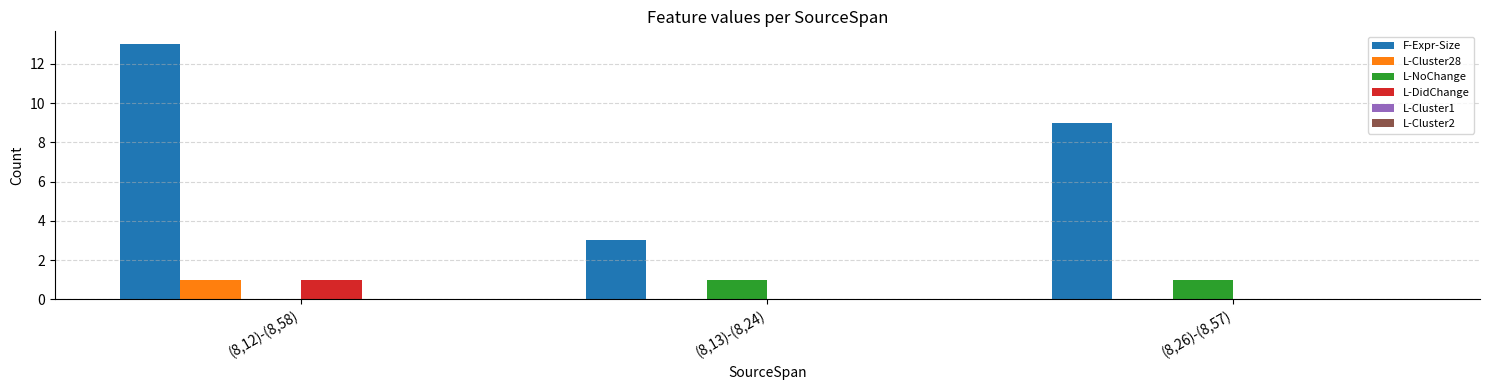

Reading left to right, list all the values displayed in this chart.

F-Expr-Size: (8,12)-(8,58)=13	(8,13)-(8,24)=3	(8,26)-(8,57)=9
L-Cluster28: (8,12)-(8,58)=1	(8,13)-(8,24)=0	(8,26)-(8,57)=0
L-NoChange: (8,12)-(8,58)=0	(8,13)-(8,24)=1	(8,26)-(8,57)=1
L-DidChange: (8,12)-(8,58)=1	(8,13)-(8,24)=0	(8,26)-(8,57)=0